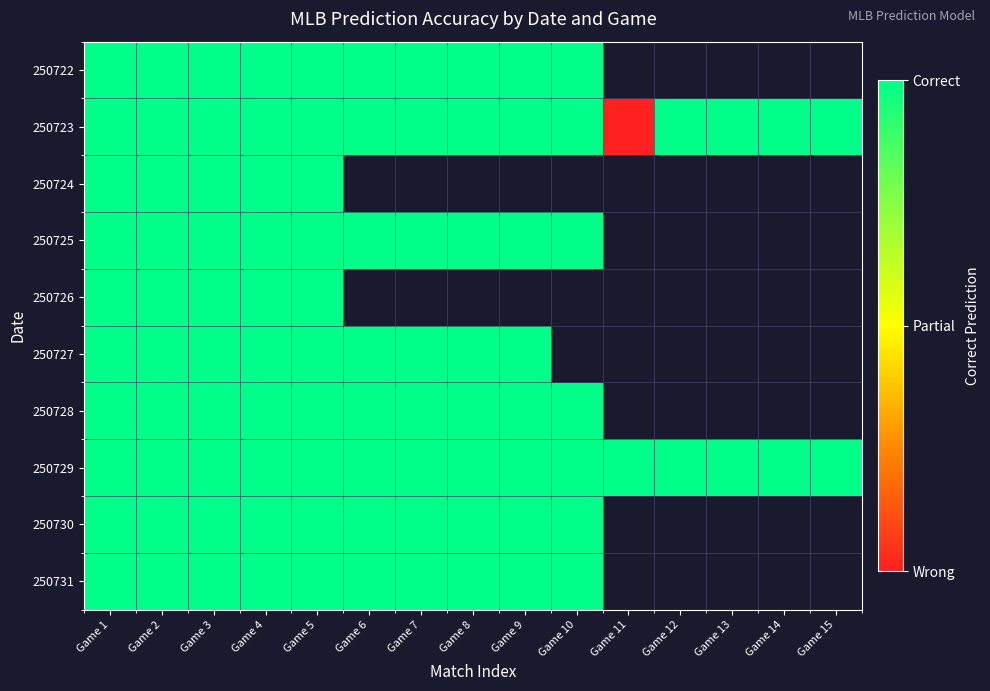

The 250729 series shows 1.4 at Game 8. True or false?

False